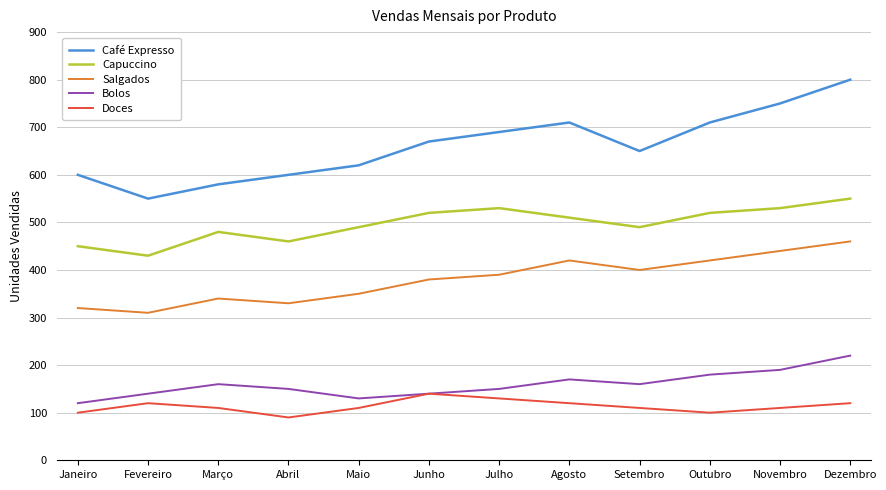

In Café Expresso, how many points are higher than both neighbors (excluding endpoints)?

1